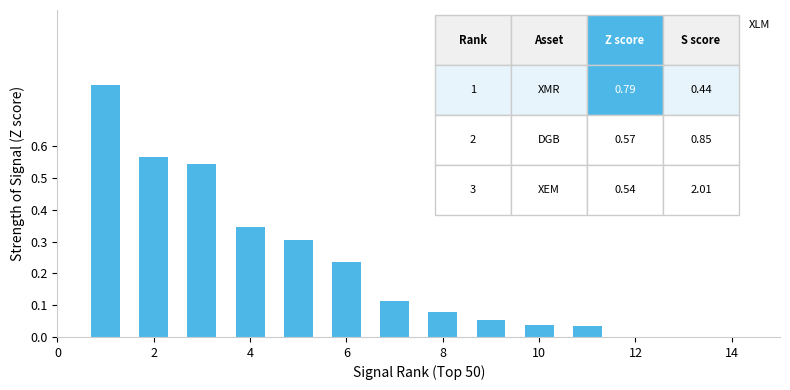

What is the sum of all values?

3.1